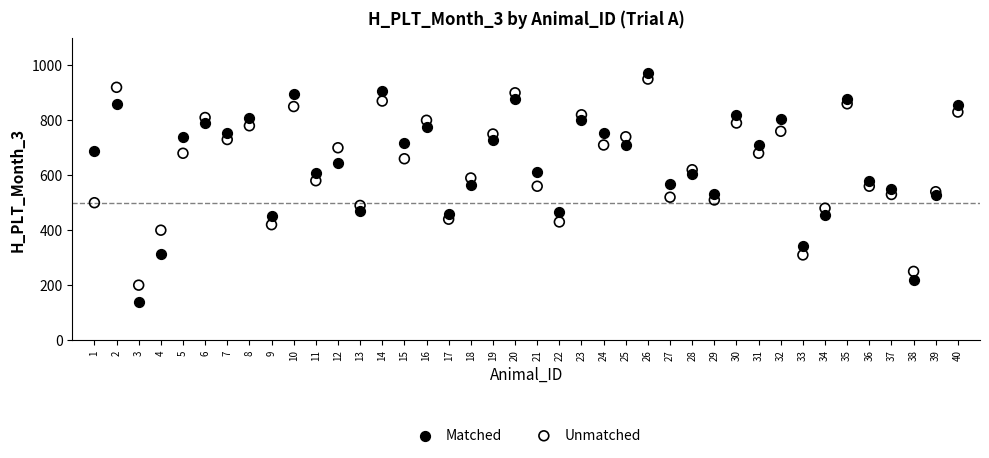

Which series contains the highest Y value?

Matched